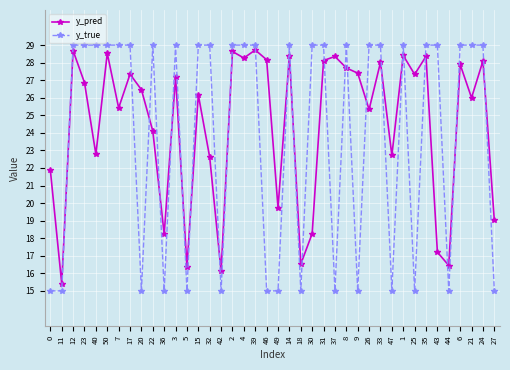

Is the value of y_true at 0 greater than the value of y_pred at 22?

No